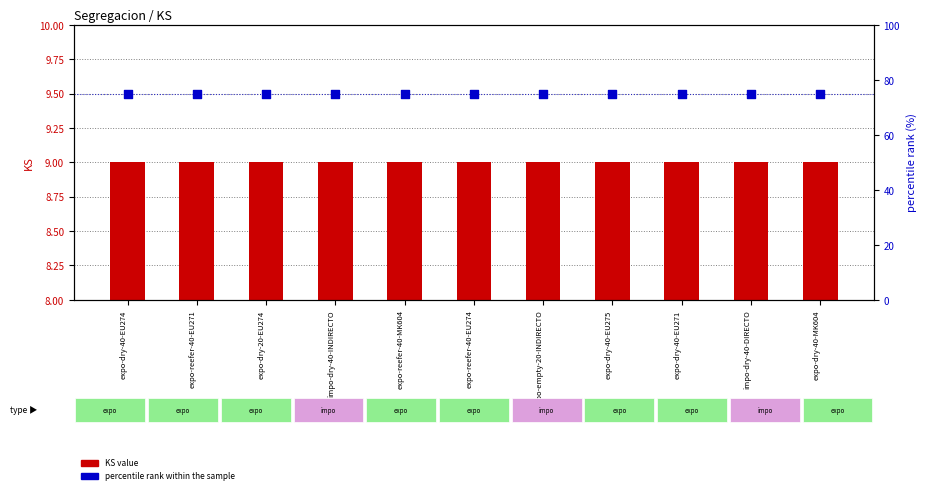

Is the value of percentile rank within the sample at expo-reefer-40-EU271 greater than the value of KS value at expo-dry-20-EU274?

Yes